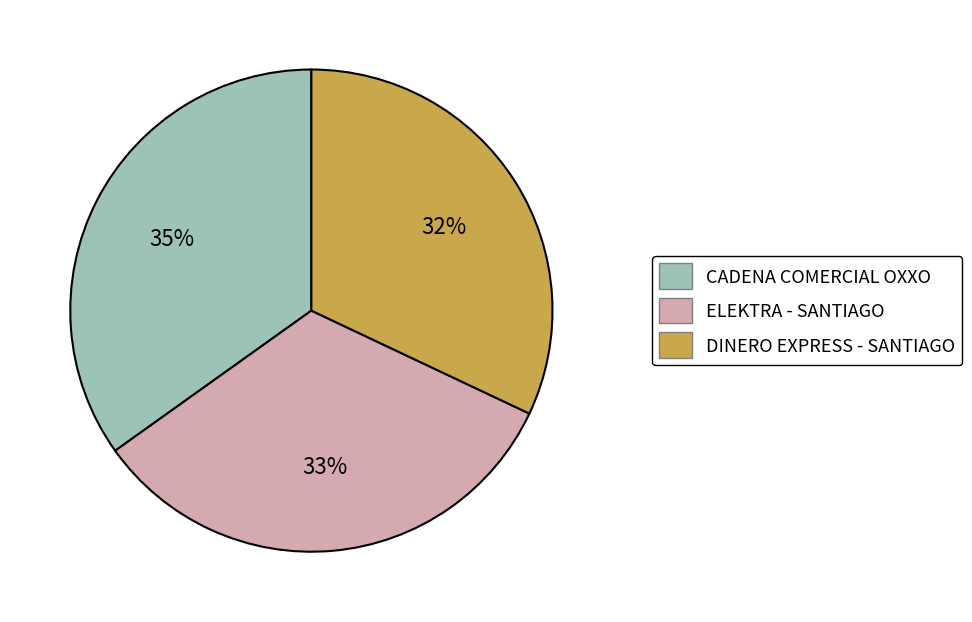

Rank the categories by value from highest to lowest.

CADENA COMERCIAL OXXO, ELEKTRA - SANTIAGO, DINERO EXPRESS - SANTIAGO